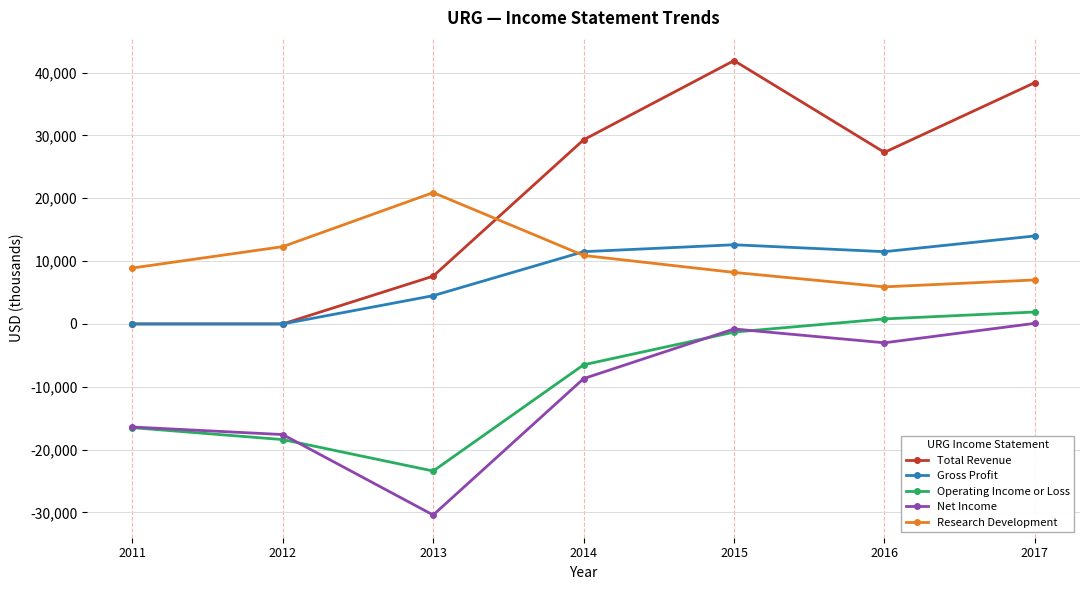

Reading left to right, list all the values displayed in this chart.

Total Revenue: 2011=0	2012=0	2013=7600	2014=29300	2015=41900	2016=27300	2017=38400
Gross Profit: 2011=0	2012=0	2013=4500	2014=11500	2015=12600	2016=11500	2017=14000
Operating Income or Loss: 2011=-16500	2012=-18400	2013=-23400	2014=-6500	2015=-1300	2016=800	2017=1900
Net Income: 2011=-16400	2012=-17600	2013=-30400	2014=-8700	2015=-800	2016=-3000	2017=100
Research Development: 2011=8900	2012=12300	2013=20900	2014=10900	2015=8200	2016=5900	2017=7000